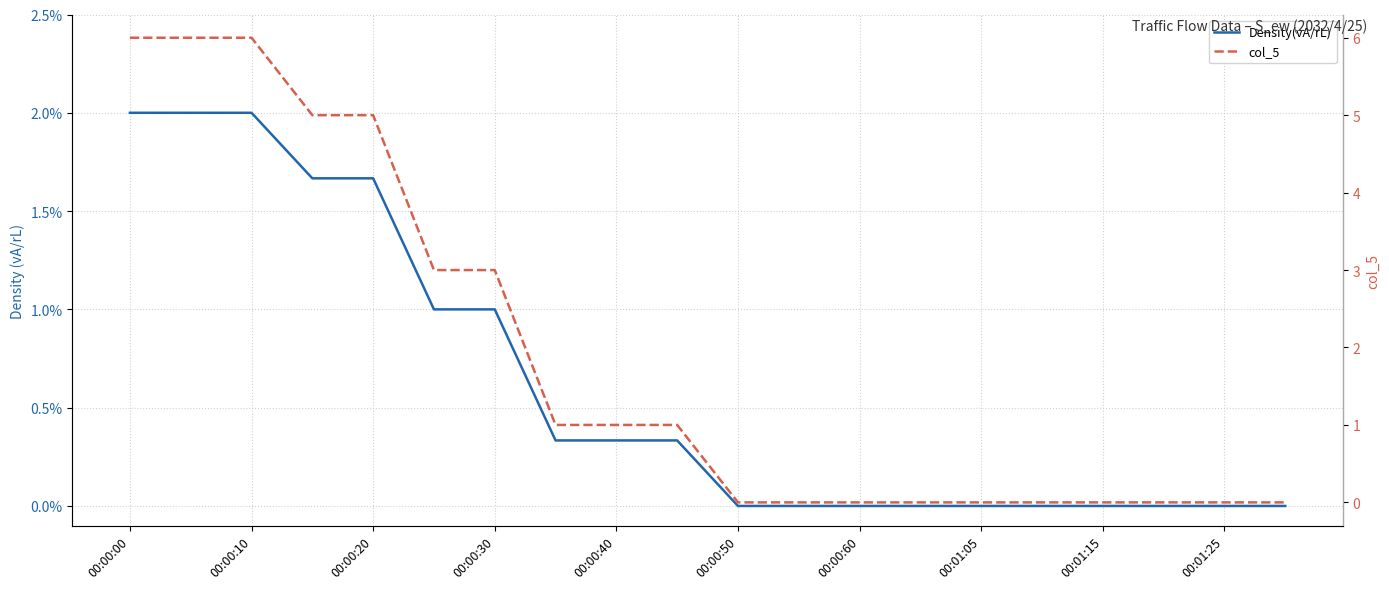

Does the chart display data point markers on the line(s)?

No